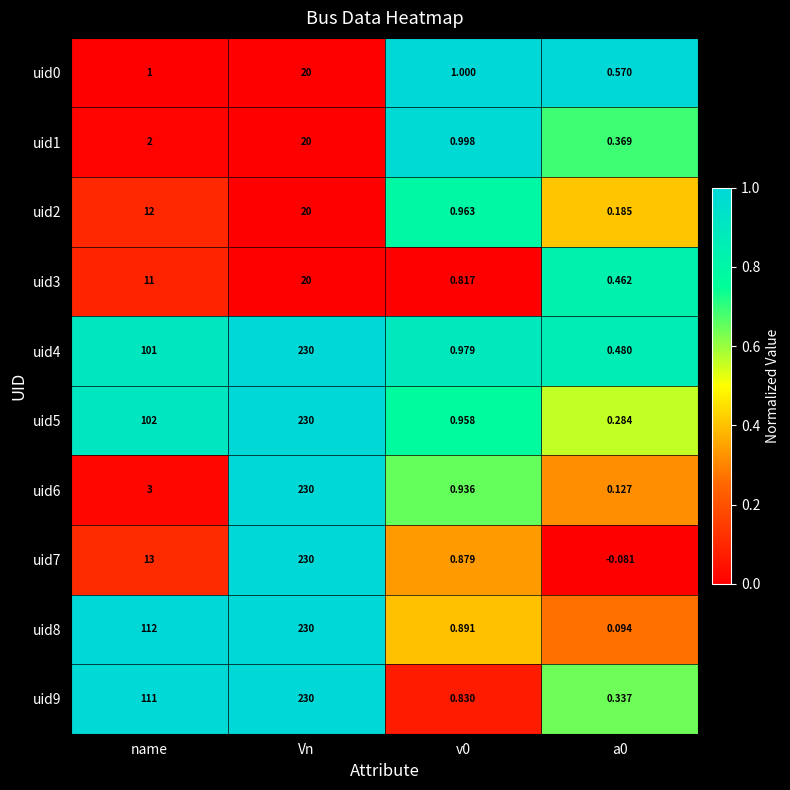

Which category has the highest value in the uid1 series?

Vn